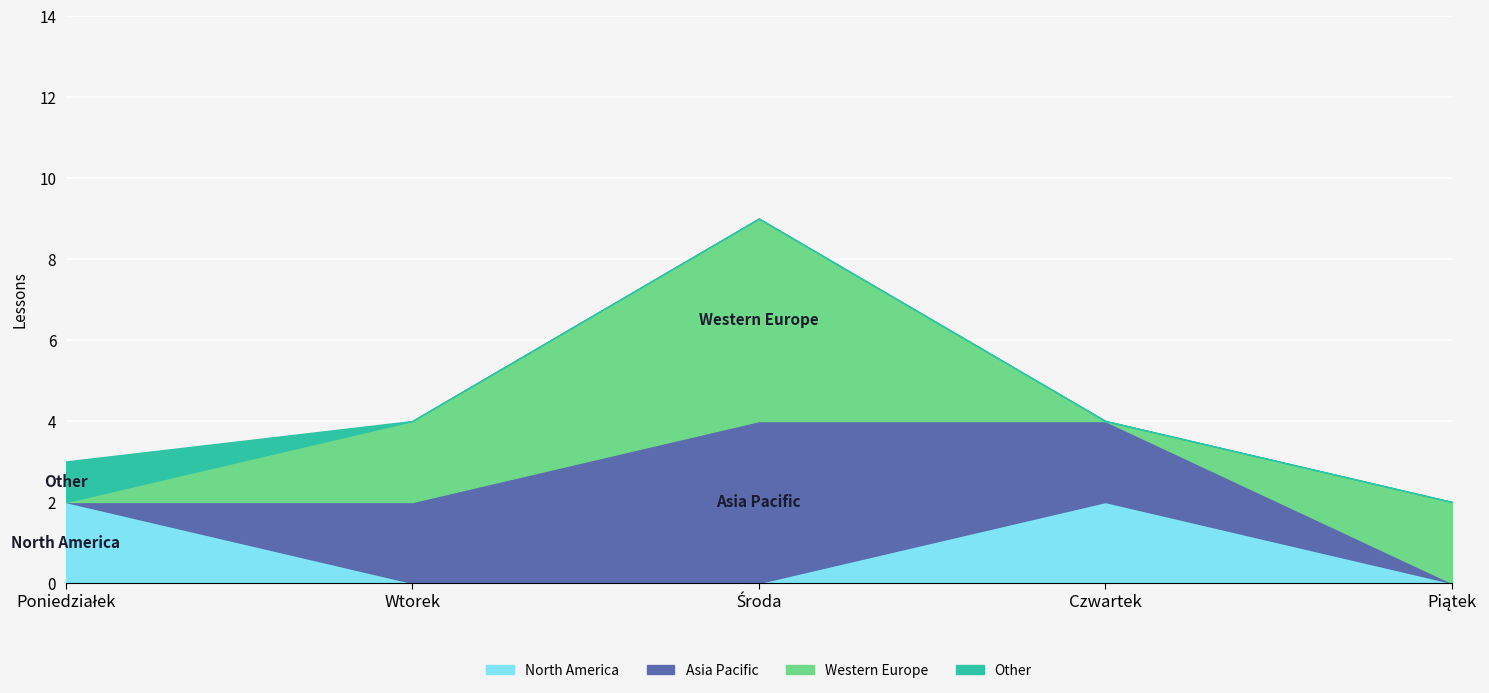

What position from the right is Poniedziałek?

5